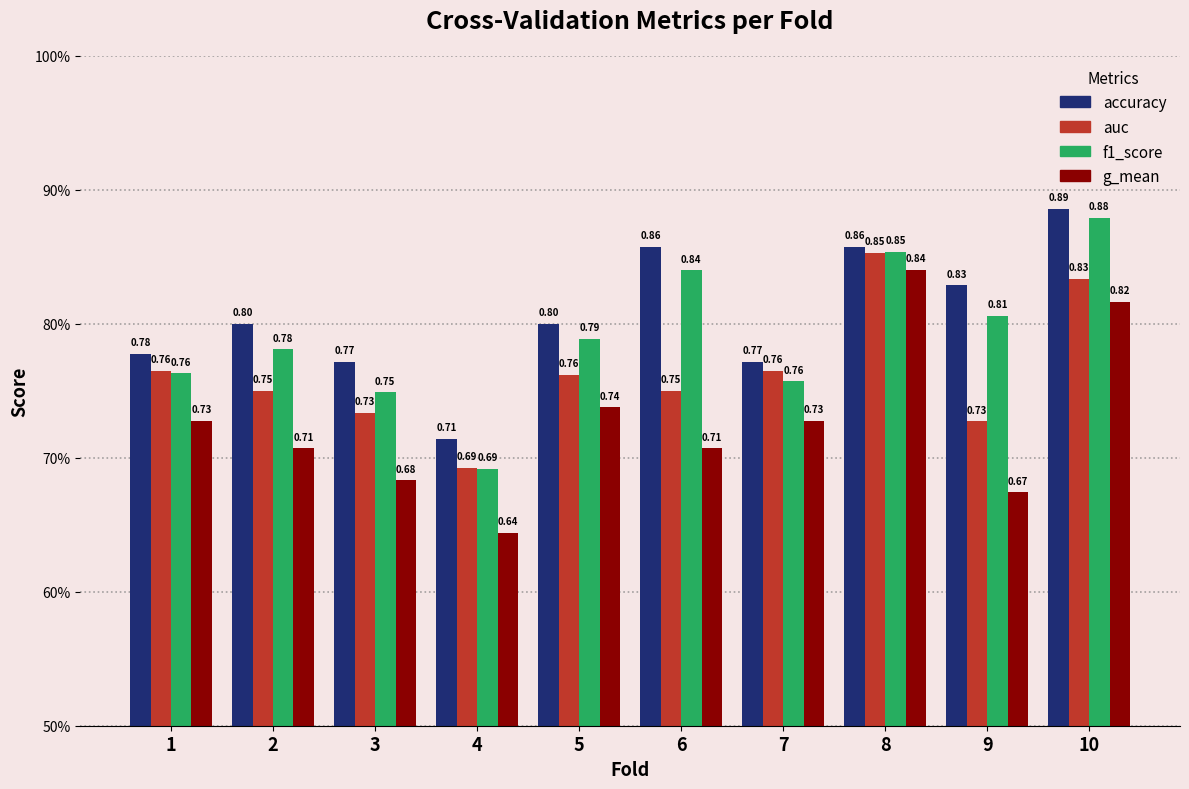

What is the minimum value shown in the chart?

0.6